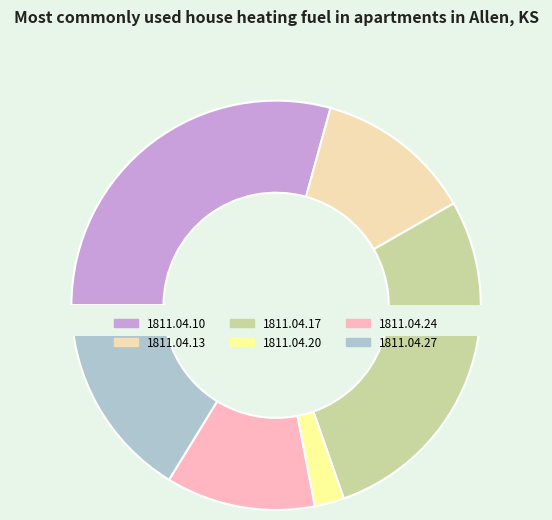

To the nearest percent, what is the difference between the 1811.04.17 and 1811.04.24 slice percentages?

16%